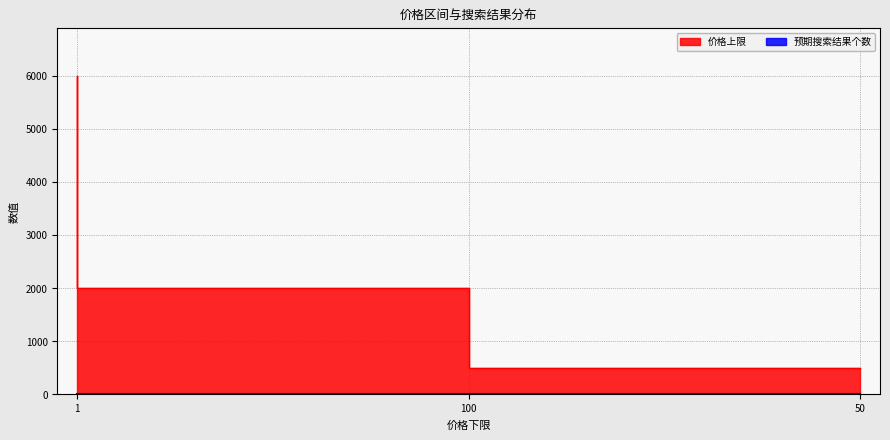

Which series has the largest range (max minus min)?

价格上限